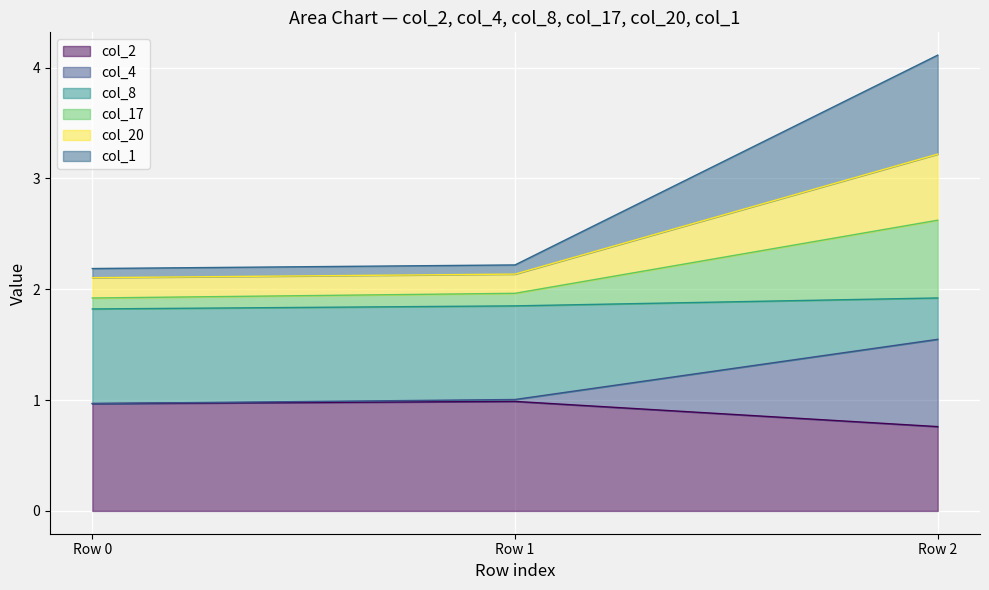

What is the total value across all series at Row 2?

4.1